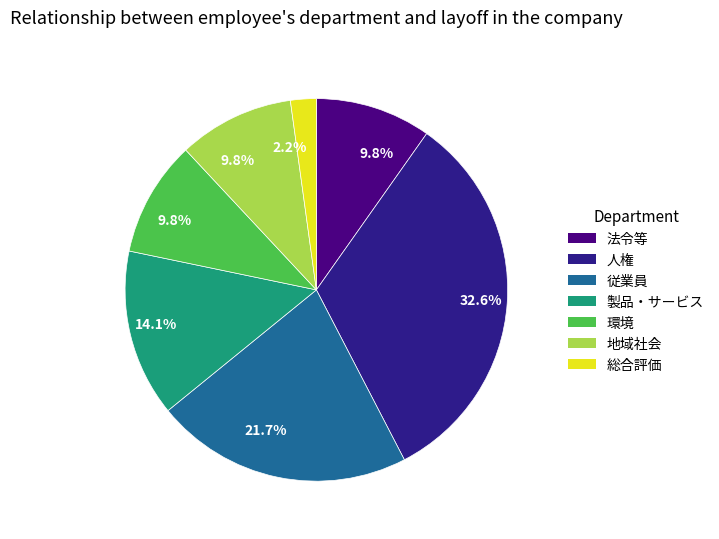

How many segments does this pie chart have?

7